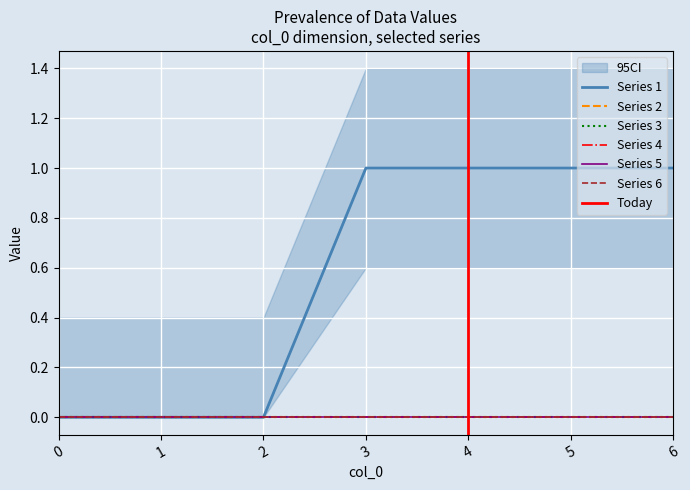

Reading right to left, extract all data points from this chart.

1: 6=1	5=1	4=1	3=1	2=0	1=0	0=0
2: 6=0	5=0	4=0	3=0	2=0	1=0	0=0
3: 6=0	5=0	4=0	3=0	2=0	1=0	0=0
4: 6=0	5=0	4=0	3=0	2=0	1=0	0=0
5: 6=0	5=0	4=0	3=0	2=0	1=0	0=0
6: 6=0	5=0	4=0	3=0	2=0	1=0	0=0